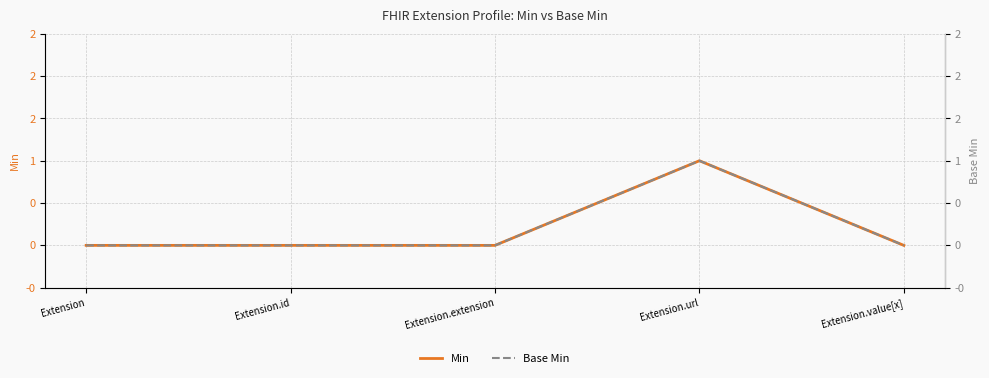

Reading right to left, what are all the values shown in this chart?

Min: Extension.value[x]=0	Extension.url=1	Extension.extension=0	Extension.id=0	Extension=0
Base Min: Extension.value[x]=0	Extension.url=1	Extension.extension=0	Extension.id=0	Extension=0